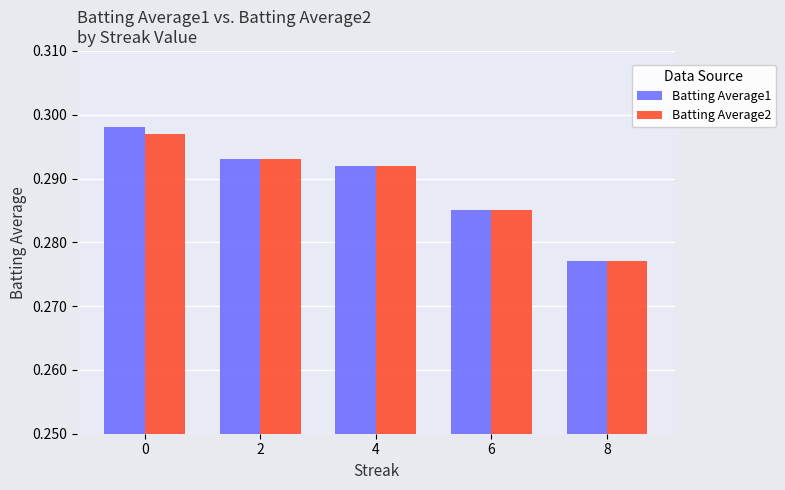

The Batting Average1 series shows 0.2 at 2. True or false?

False